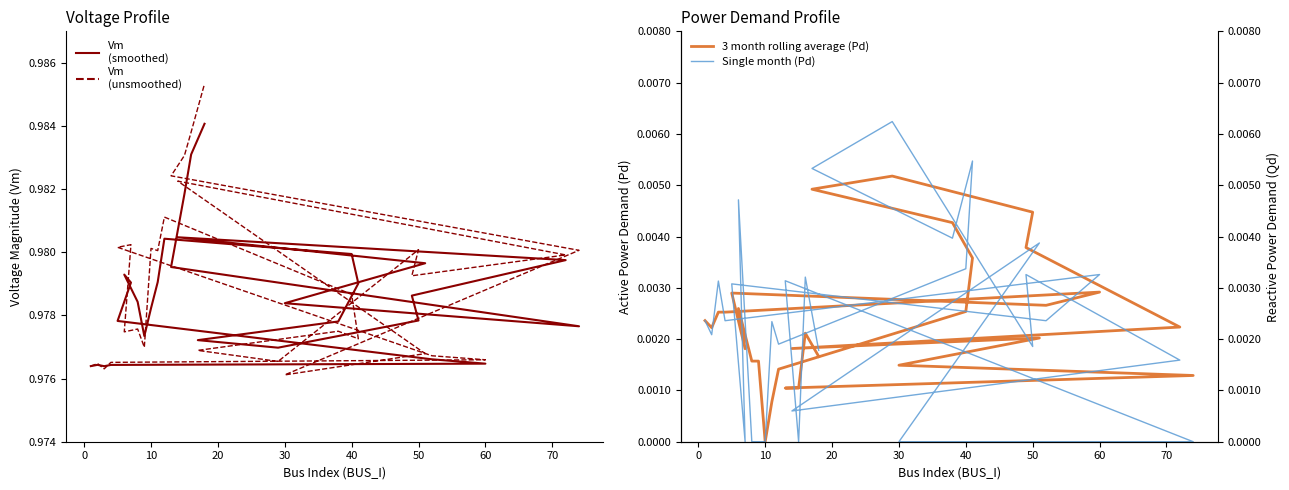

What is the sum of all Vm
(smoothed) values?

29.4